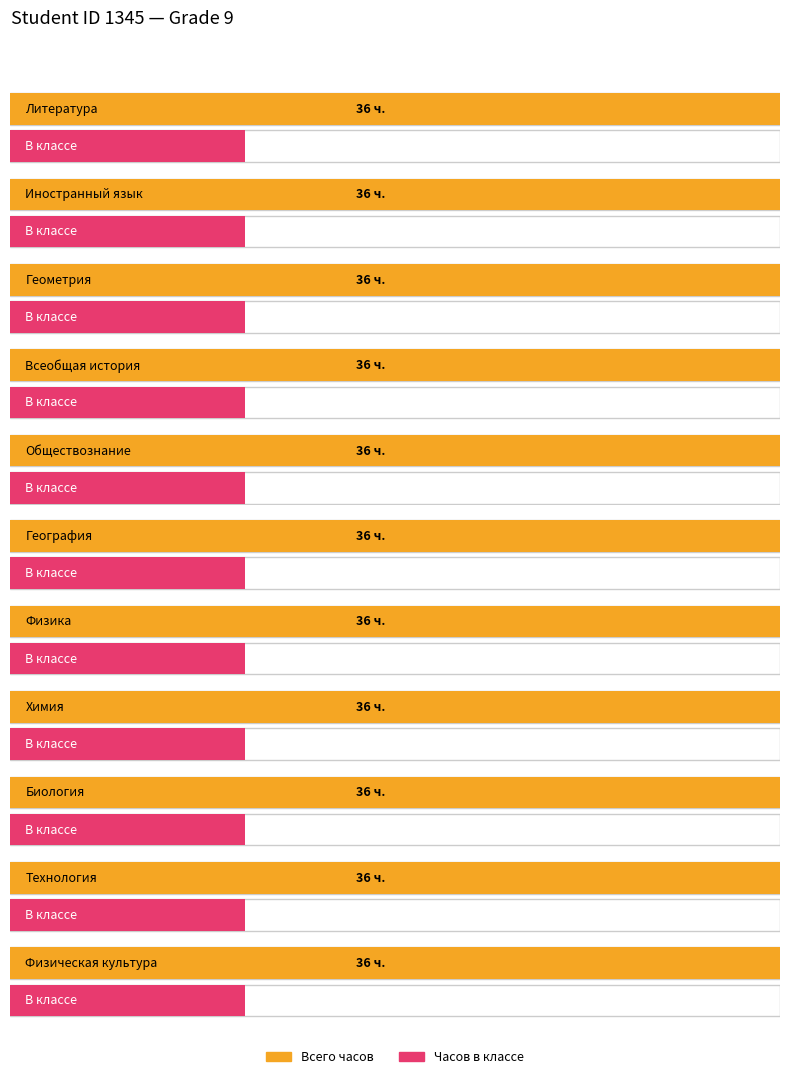

How many categories are shown in the chart?

11